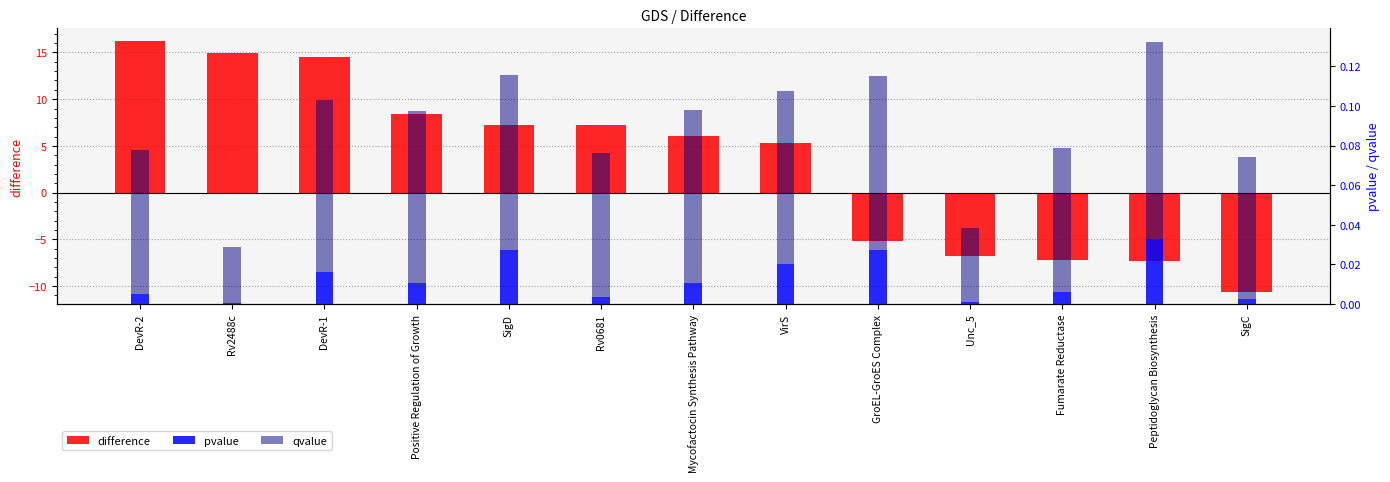

True or false: pvalue has a value of 0.0 at Rv2488c.

True